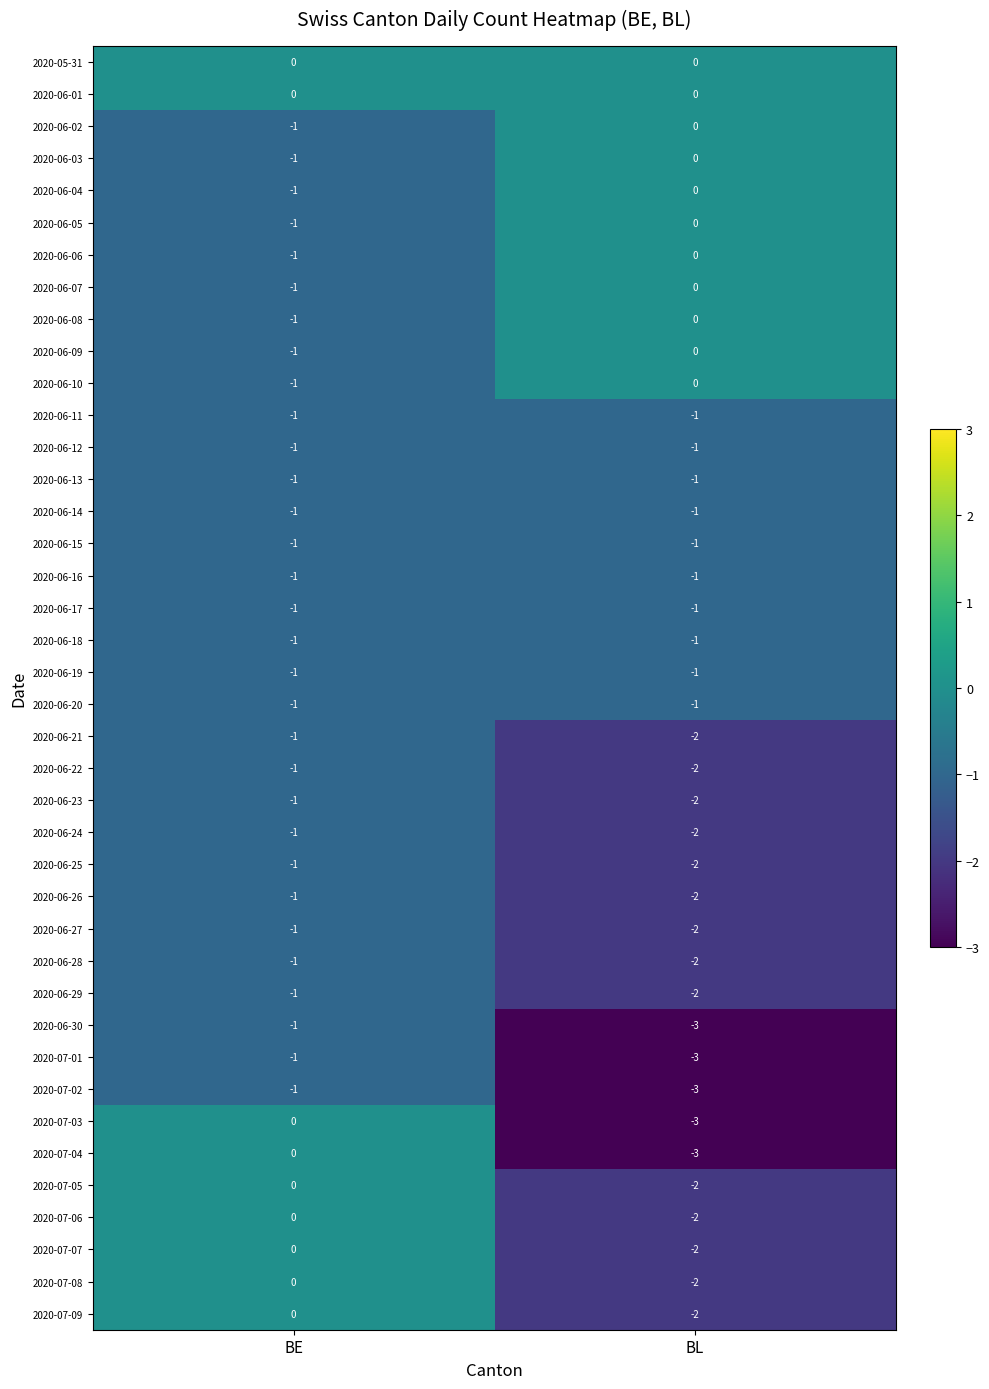

The value of 2020-06-01 at BE is 0. True or false?

True